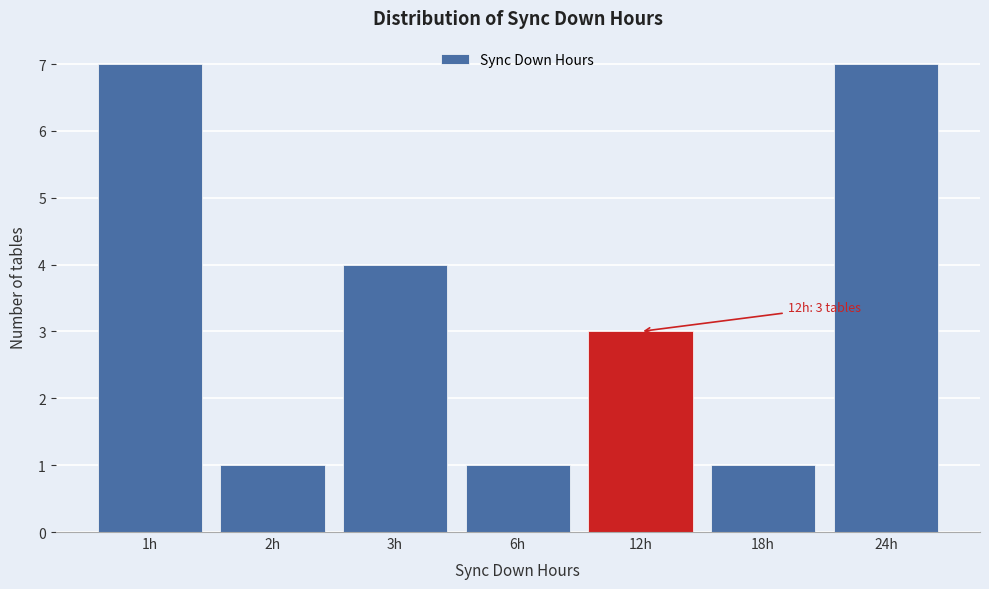

Reading right to left, extract all data points from this chart.

24h=7	18h=1	12h=3	6h=1	3h=4	2h=1	1h=7